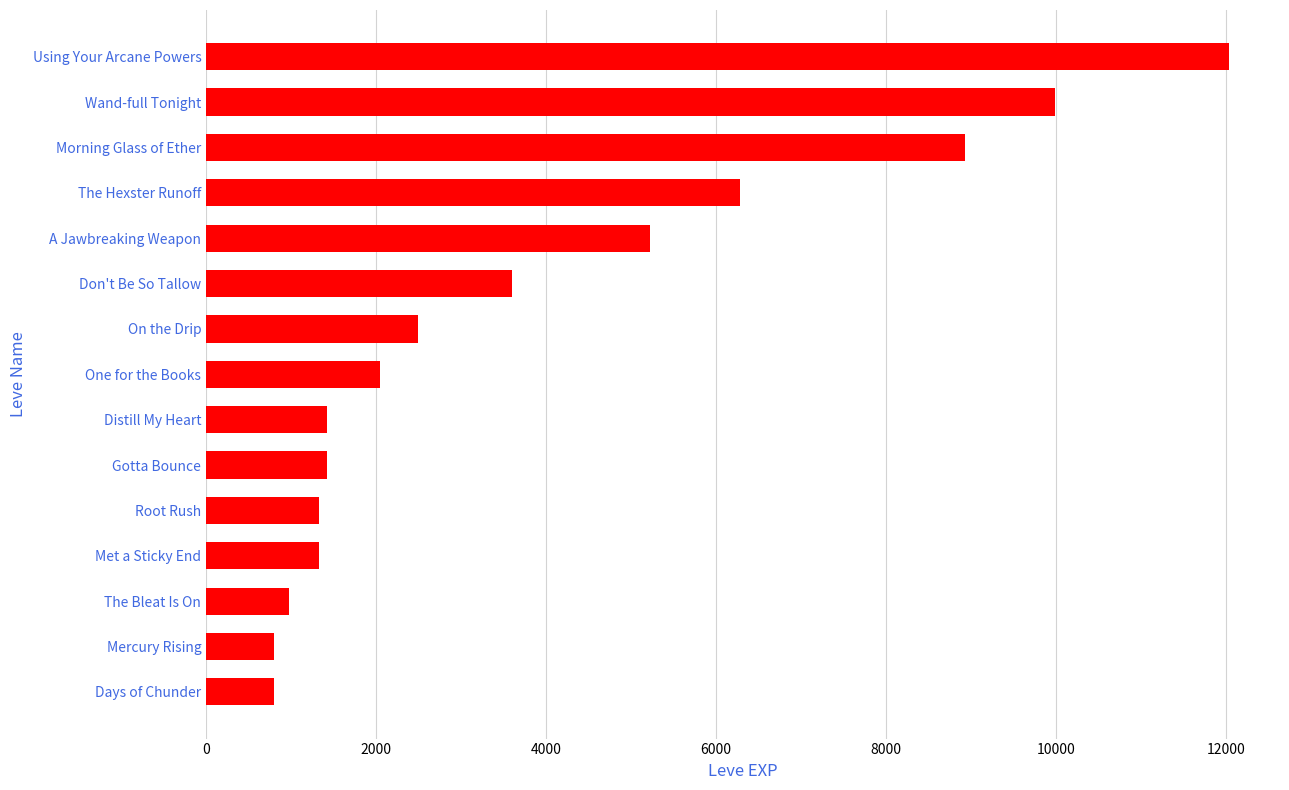

What is the ratio of the value at The Hexster Runoff to the value at Root Rush?

4.7